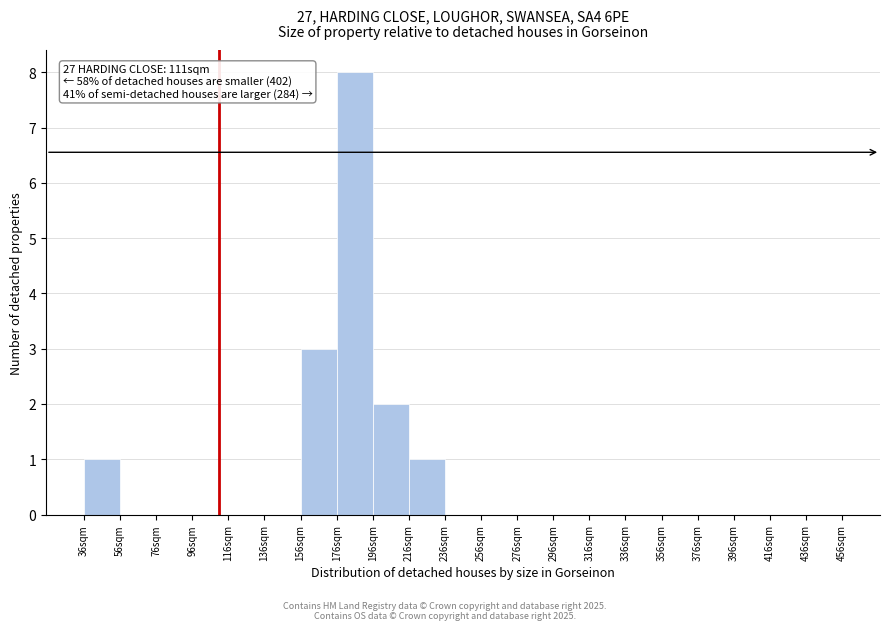

Over which range of the x-axis is the bar tallest?

176 to 196